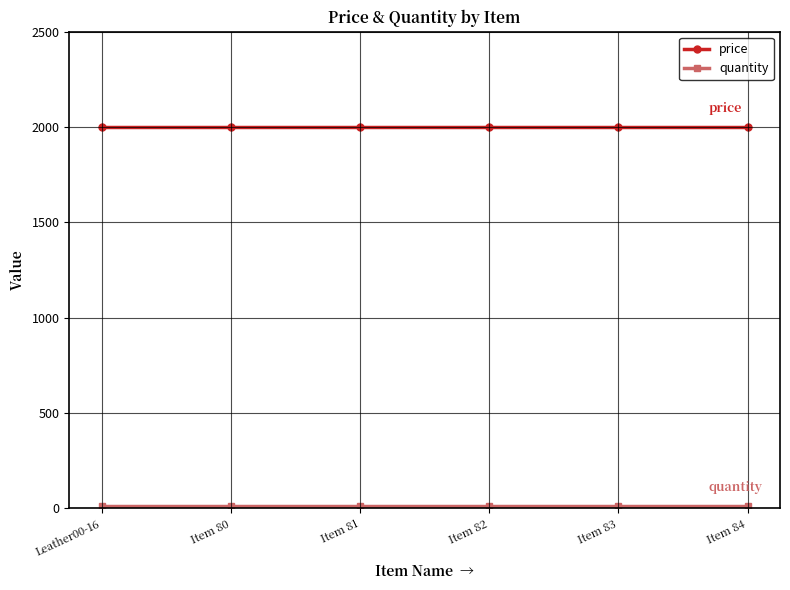

What is the maximum value shown in the chart?

2000